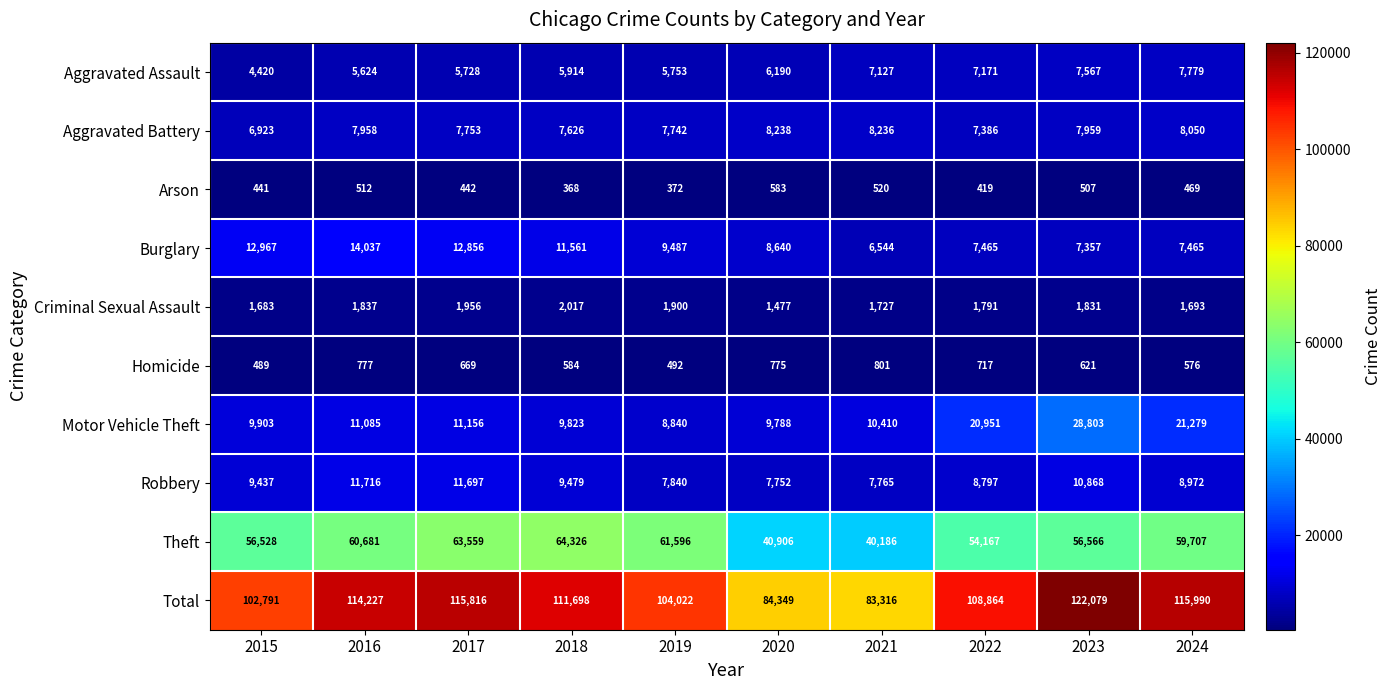

What is the average value of the Robbery series?

9432